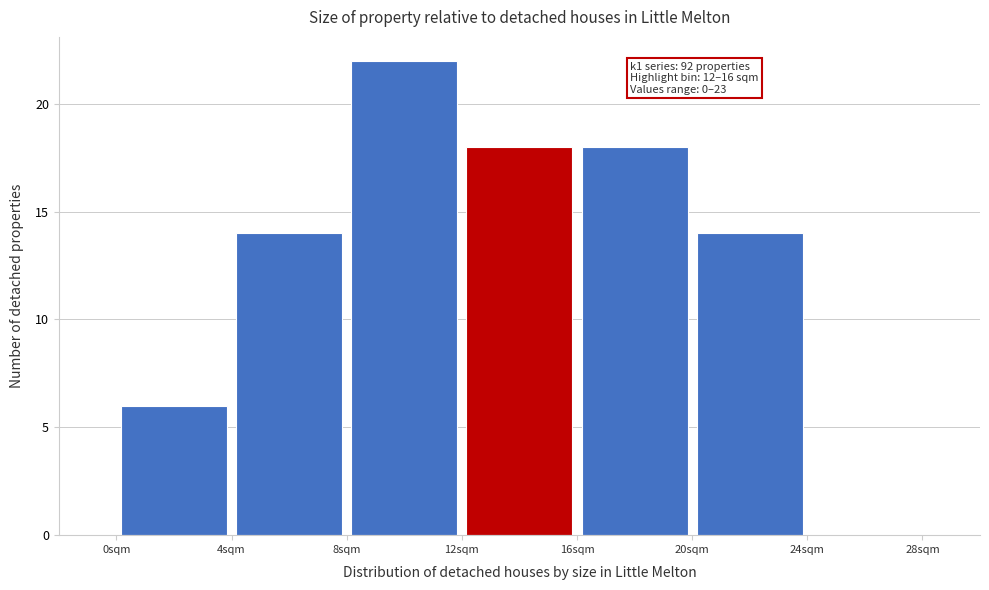

Over which range of the x-axis is the bar tallest?

8 to 12